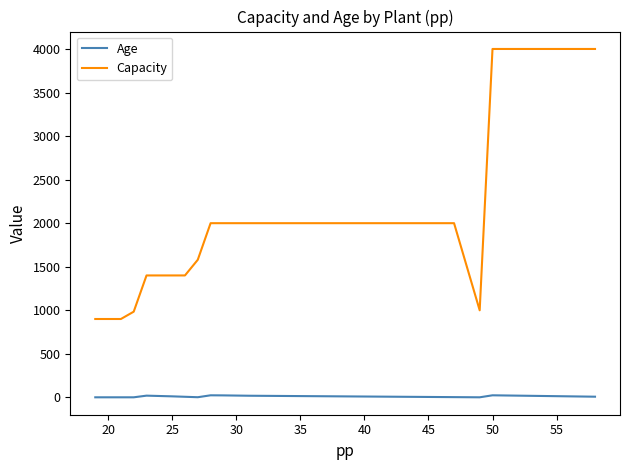

What is the difference between the maximum and minimum values in the Capacity series?

3100